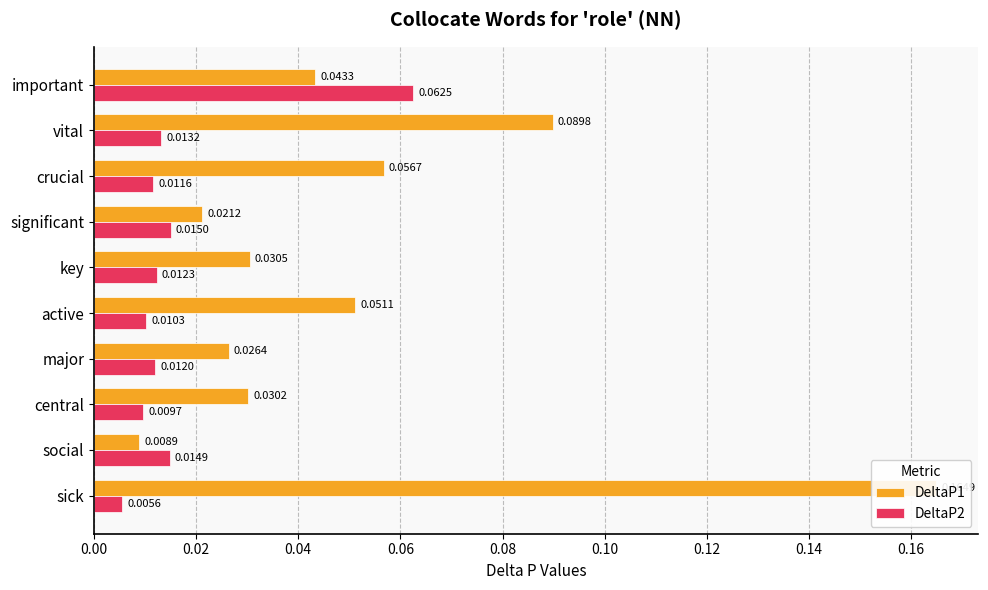

Which series has the largest total across all categories?

DeltaP1